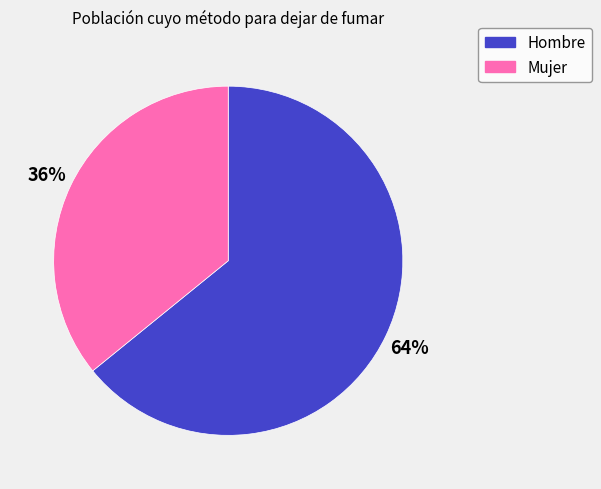

How many segments does this pie chart have?

2